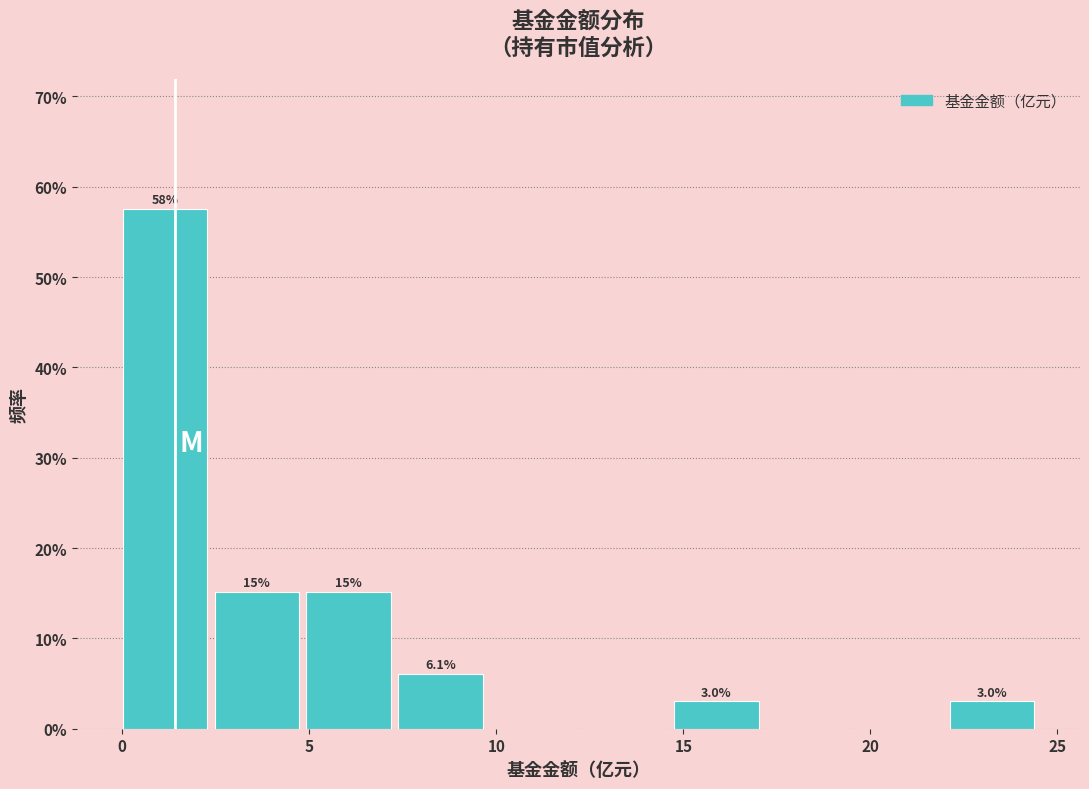

Over which range of the x-axis is the bar tallest?

0.0 to 2.5